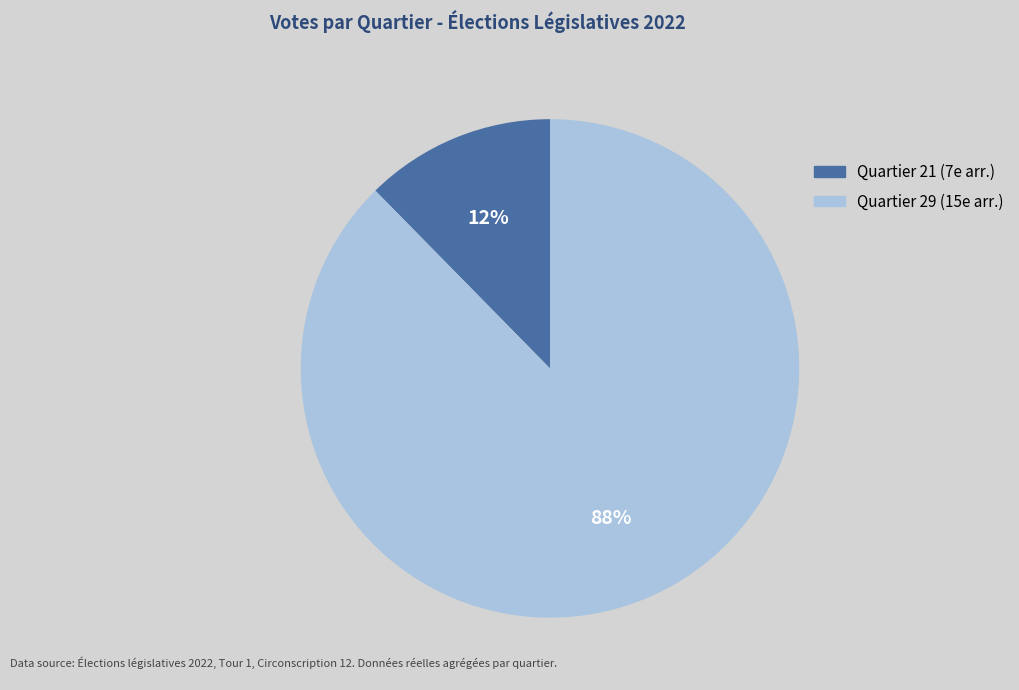

Is there any slice that represents more than half of the pie?

Yes